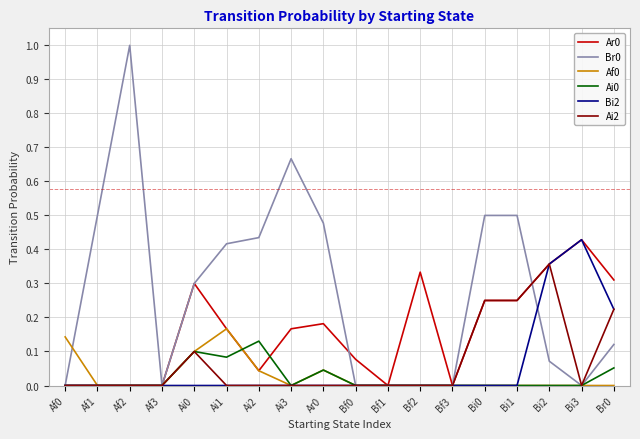

How many lines are shown in the chart?

6